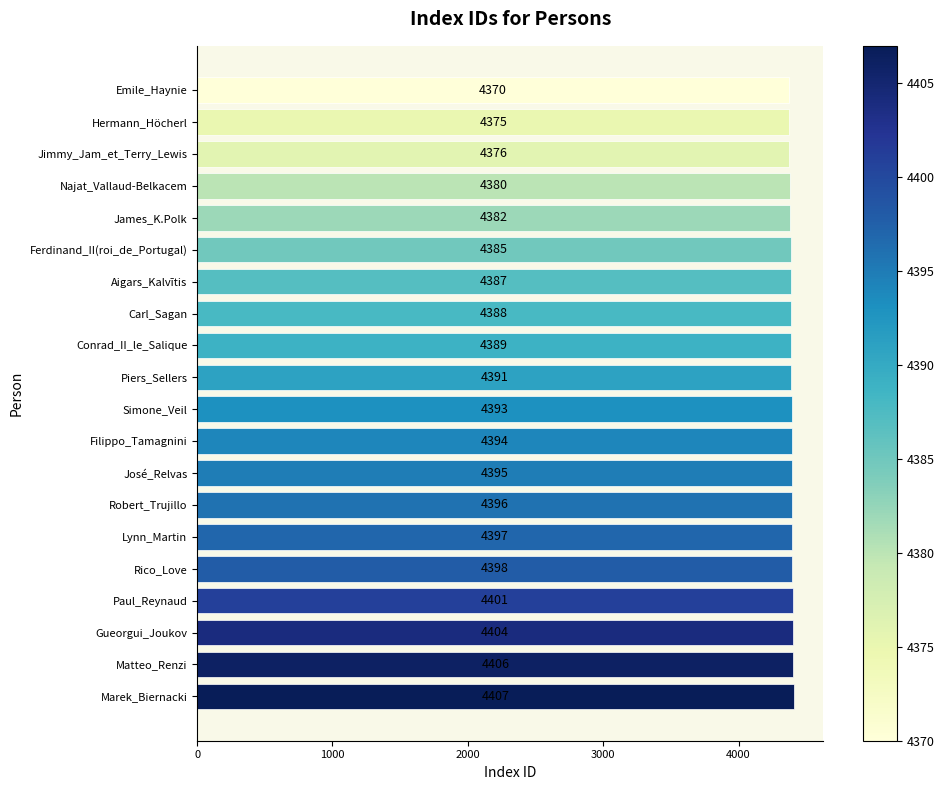

Rank the categories by value from lowest to highest.

Emile_Haynie, Hermann_Höcherl, Jimmy_Jam_et_Terry_Lewis, Najat_Vallaud-Belkacem, James_K.Polk, Ferdinand_II(roi_de_Portugal), Aigars_Kalvītis, Carl_Sagan, Conrad_II_le_Salique, Piers_Sellers, Simone_Veil, Filippo_Tamagnini, José_Relvas, Robert_Trujillo, Lynn_Martin, Rico_Love, Paul_Reynaud, Gueorgui_Joukov, Matteo_Renzi, Marek_Biernacki